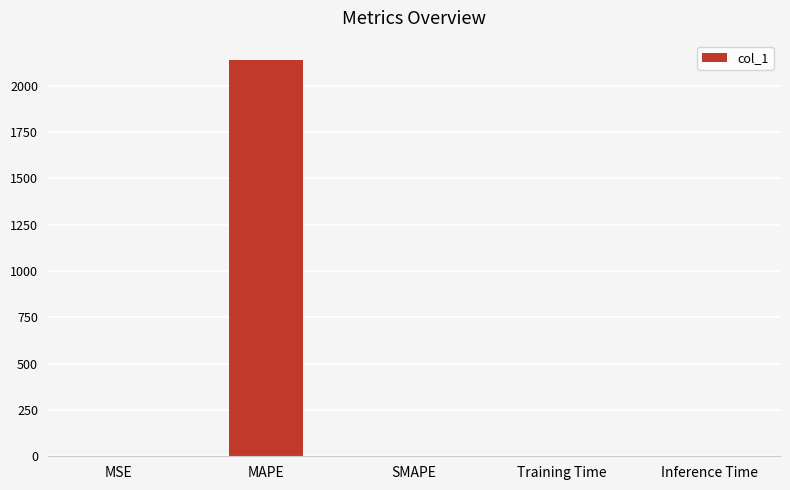

True or false: the data shows -767.0 at SMAPE.

False